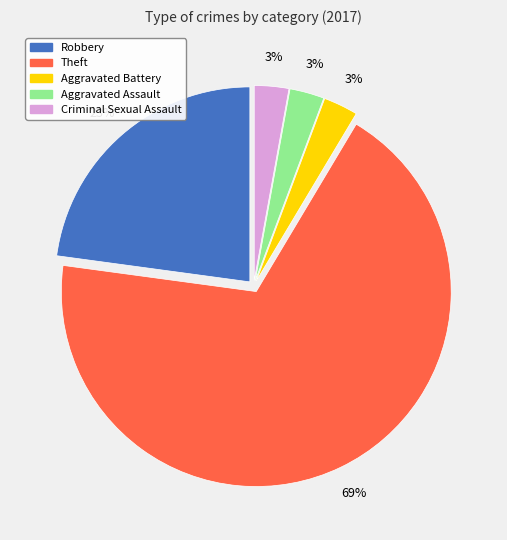

To the nearest percent, what percentage of the pie is Criminal Sexual Assault?

3%